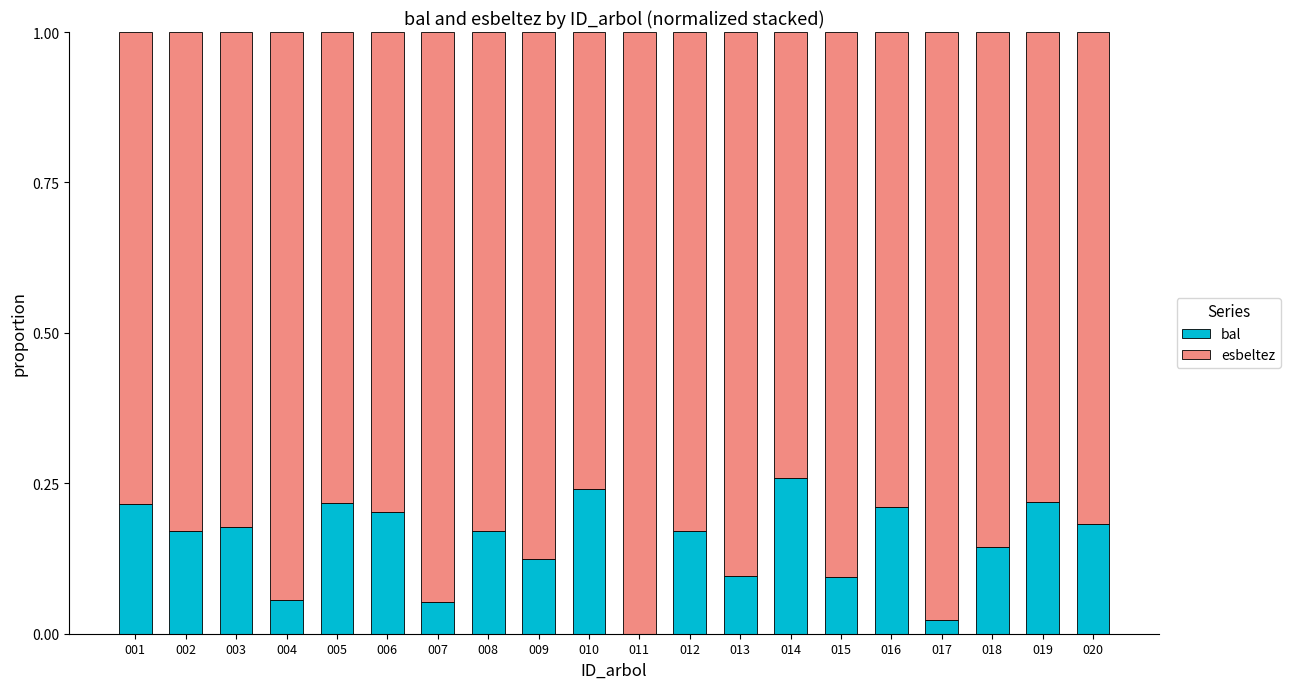

What is the sum of all bal values?

3.0